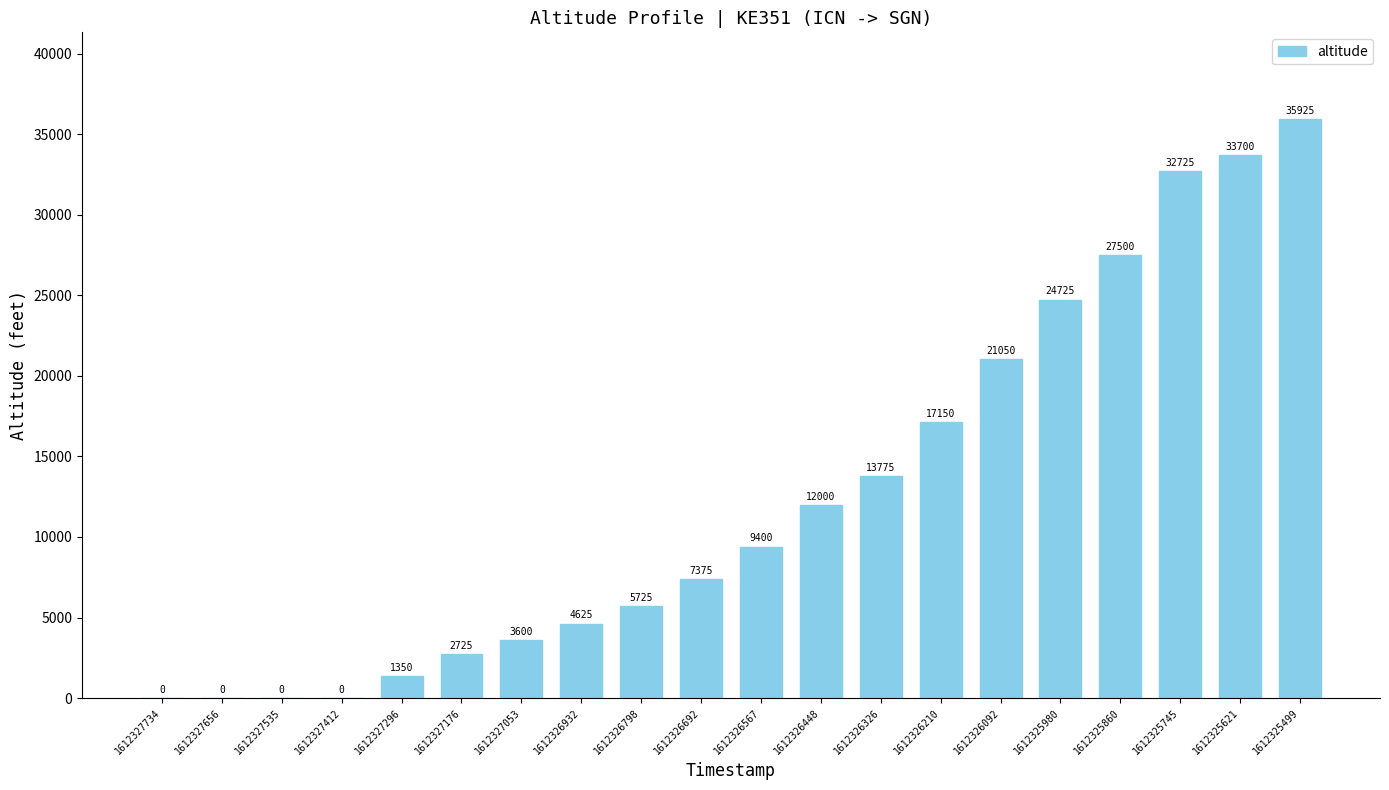

What is the maximum value shown in the chart?

35925